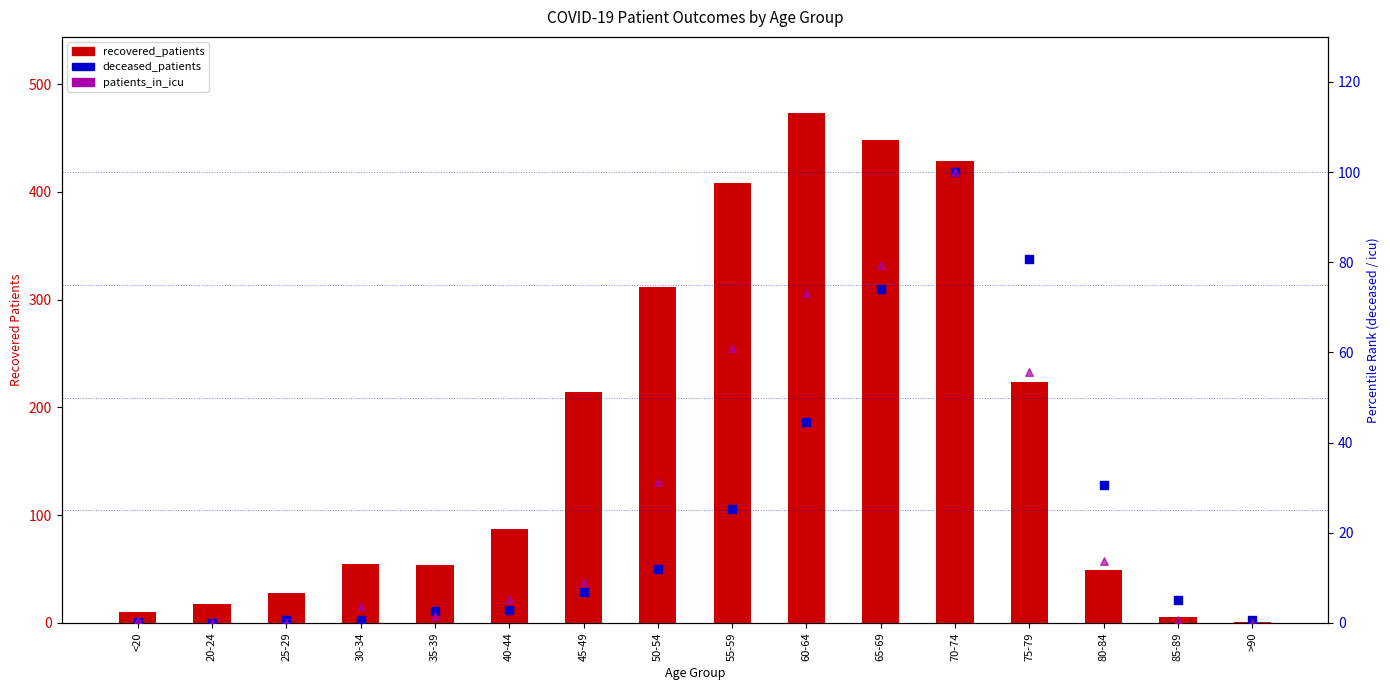

What is the total value across all series at 45-49?

230.0